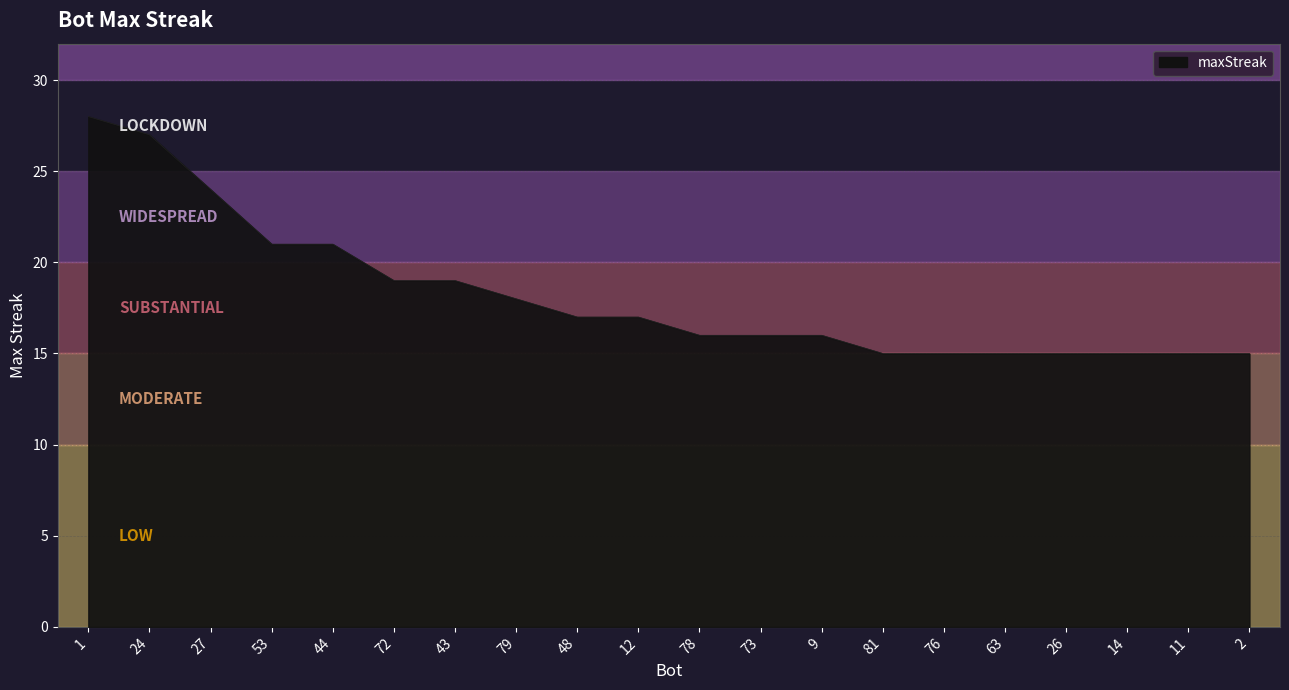

Which category has the highest value across all series?

1